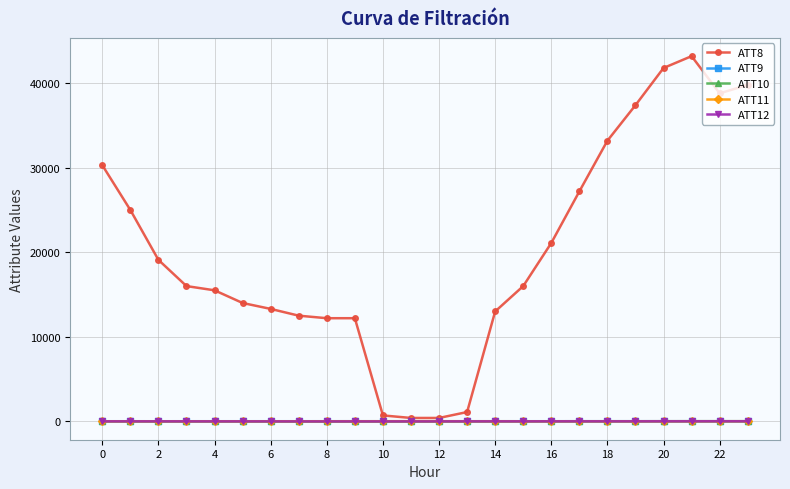

Which series has the largest total across all categories?

ATT8